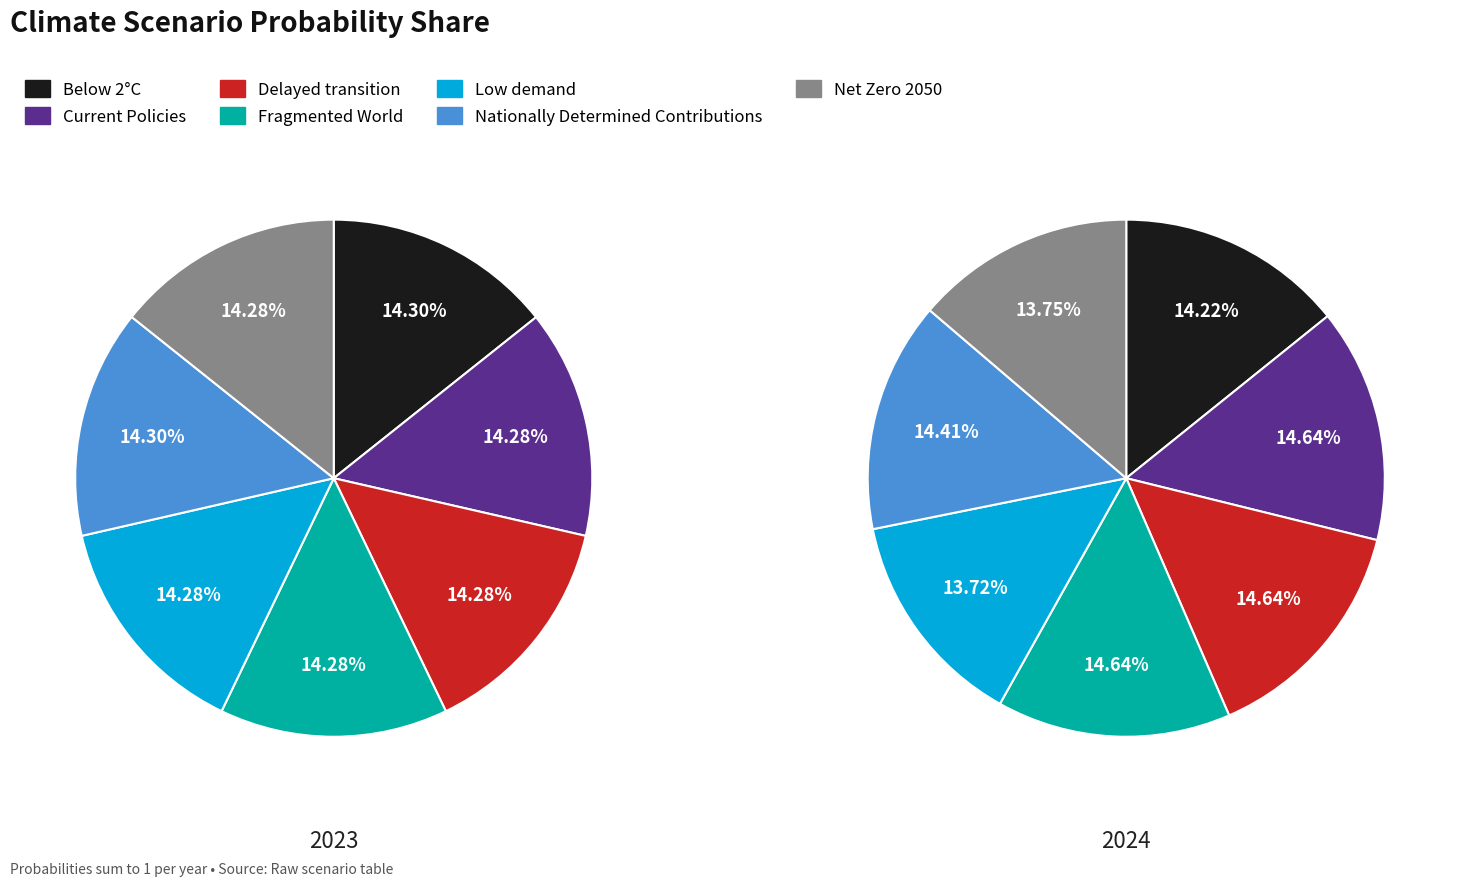

Does Fragmented World account for over 50% of the chart?

No